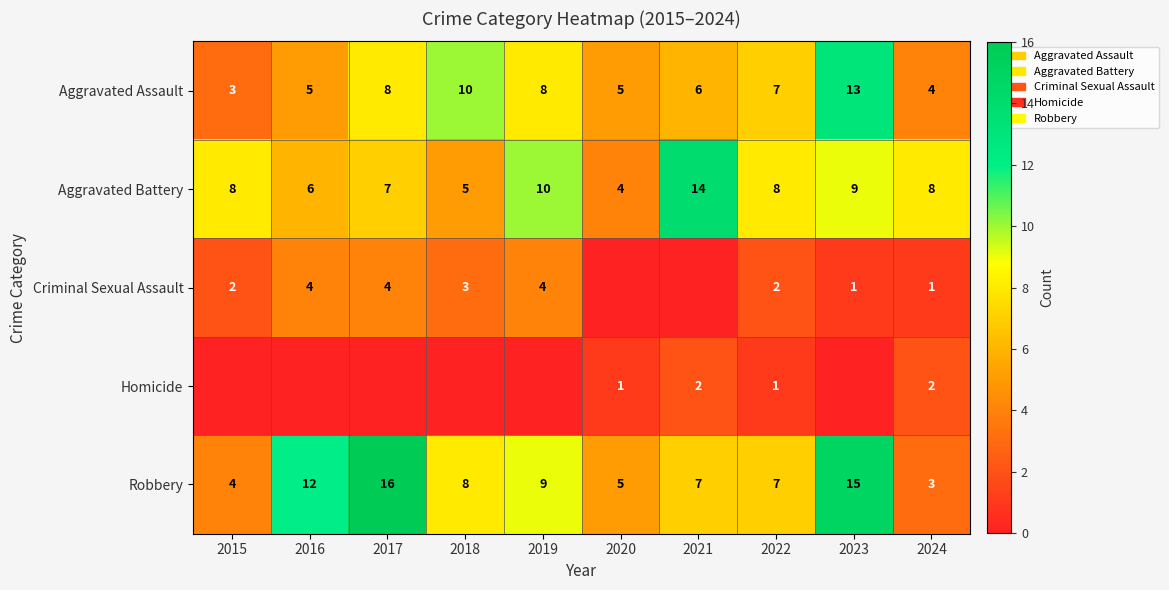

What is the difference between the highest and lowest values at 2024?

7